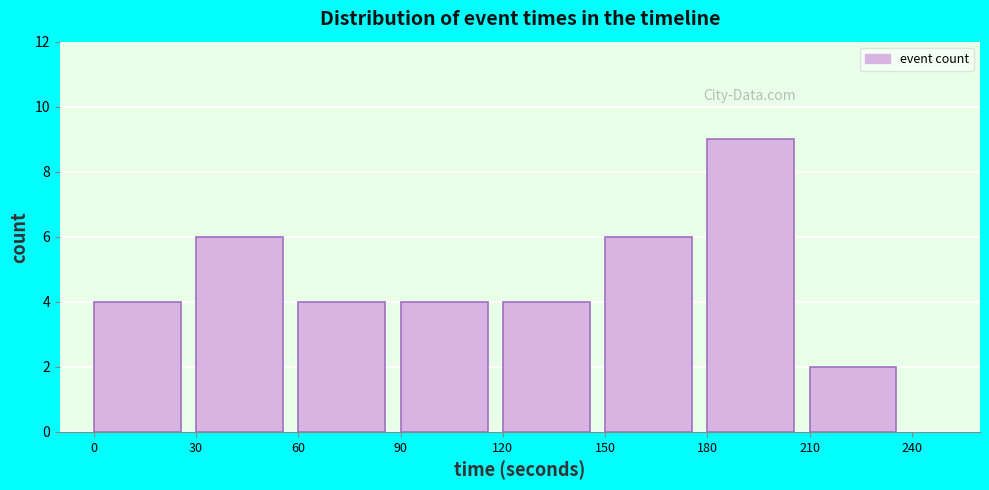

Over which range of the x-axis is the bar tallest?

180 to 210